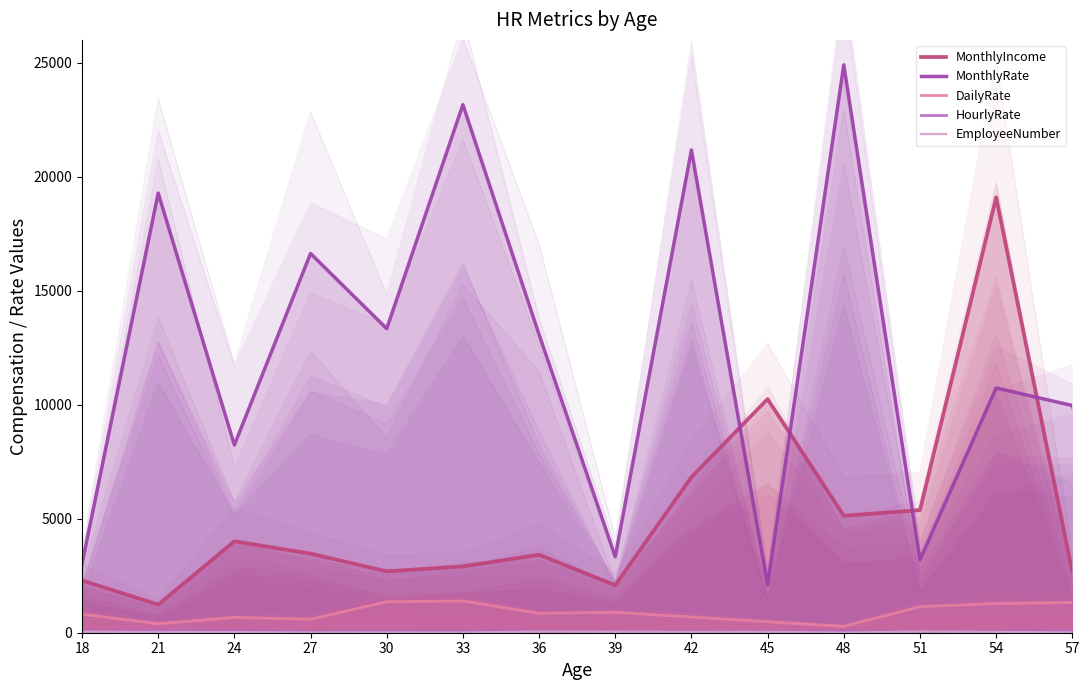

Count the number of data series in this chart.

5